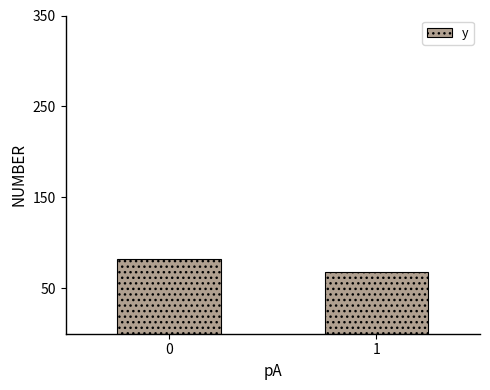

Reading right to left, what are all the values shown in this chart?

68	82